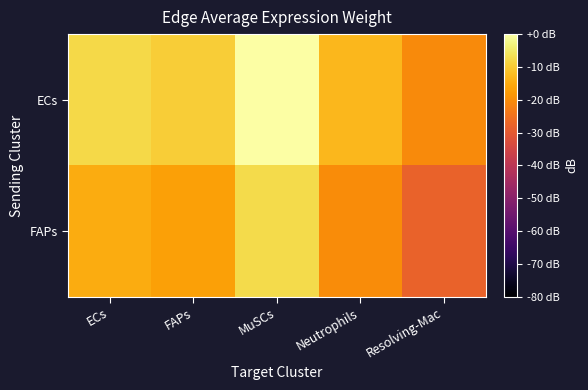

Which series has the largest total across all categories?

ECs